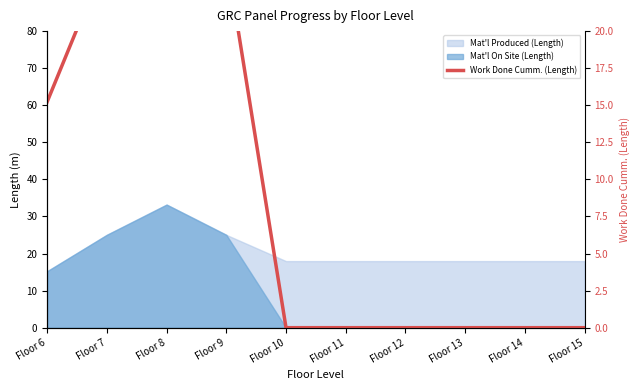

Count the number of categories in the chart.

10